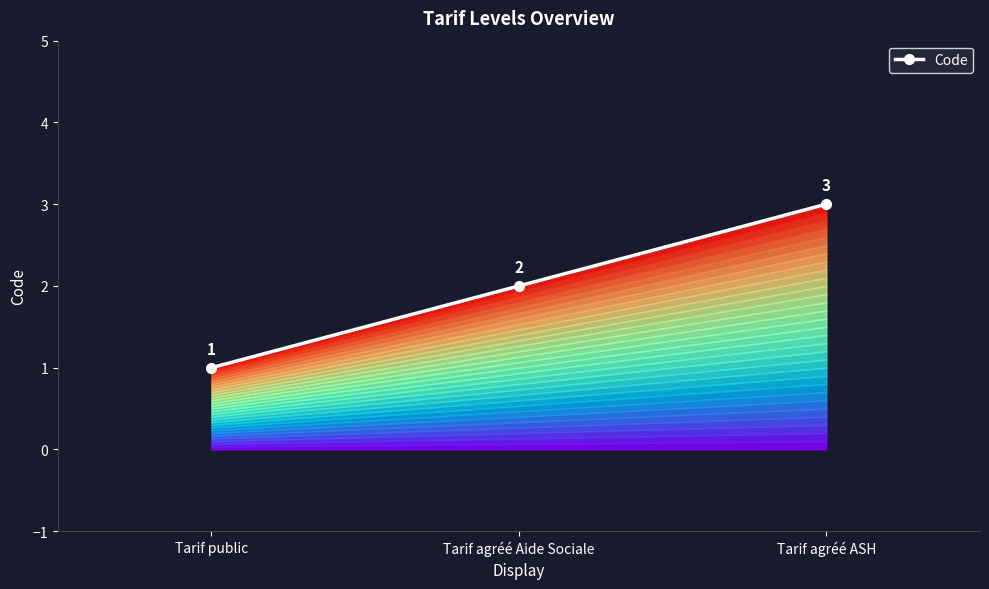

At which category does the chart reach its peak across all series?

Tarif agréé ASH